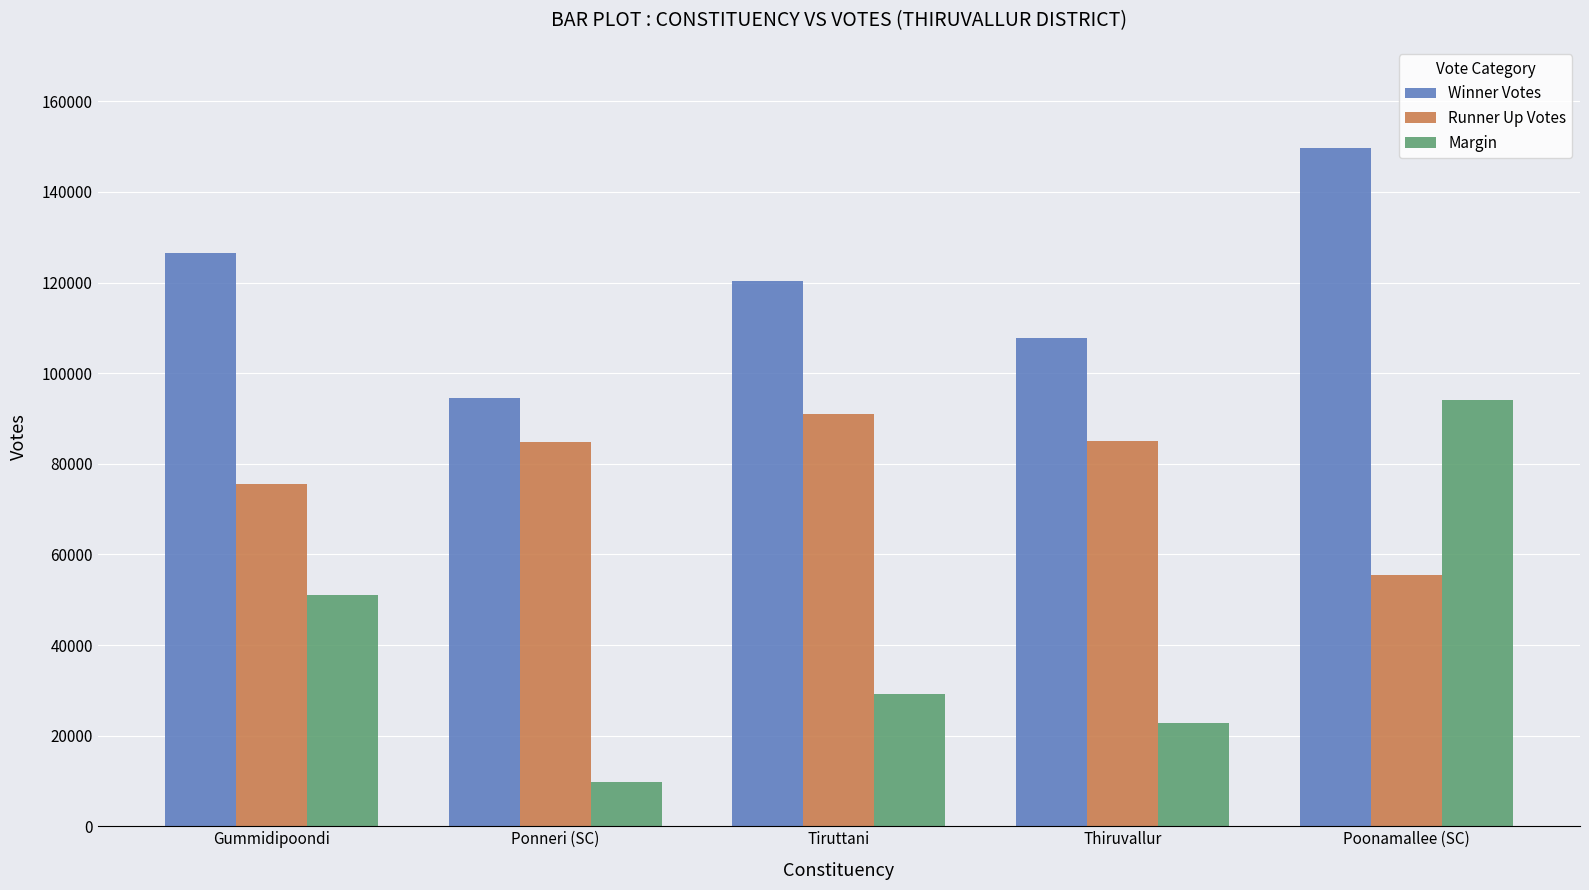

How many bars are there in total?

15